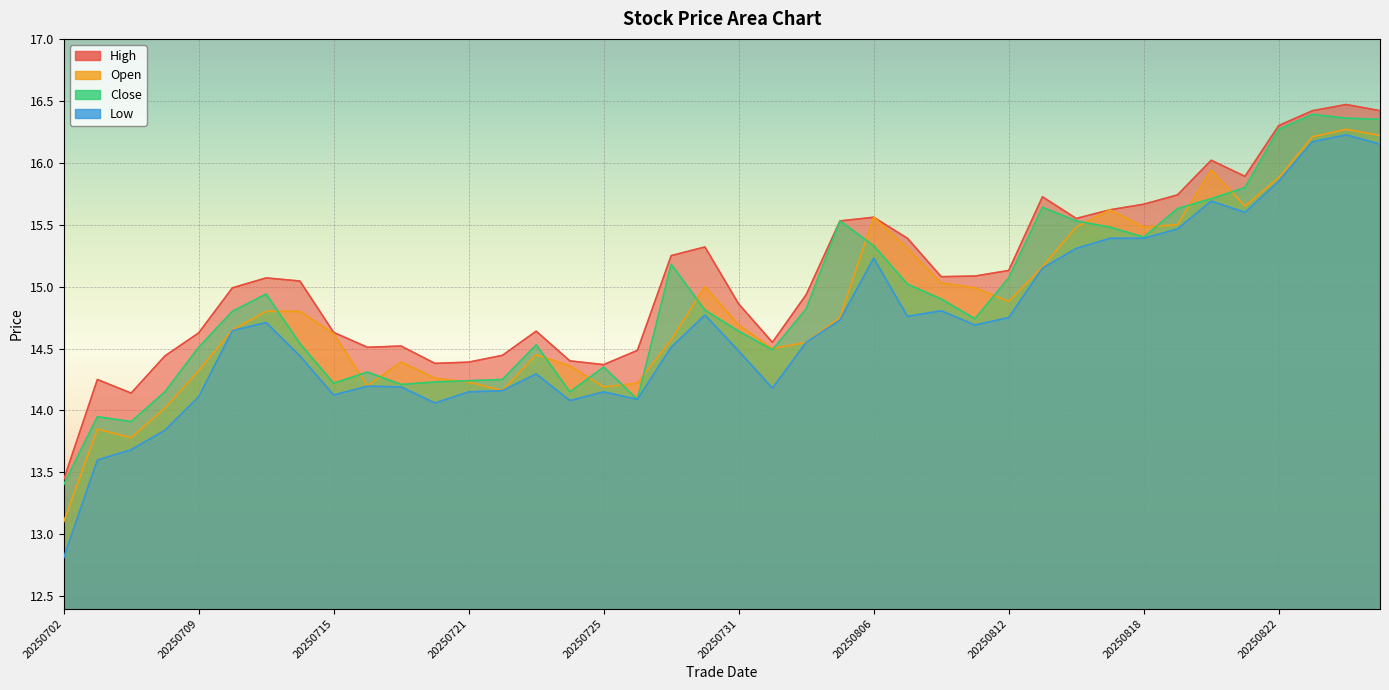

Reading left to right, transcribe all the data shown in this chart.

high: 13.4	14.2	14.1	14.4	14.6	15.0	15.1	15.0	14.6	14.5	14.5	14.4	14.4	14.4	14.6	14.4	14.4	14.5	15.2	15.3	14.9	14.6	14.9	15.5	15.6	15.4	15.1	15.1	15.1	15.7	15.6	15.6	15.7	15.7	16.0	15.9	16.3	16.4	16.5	16.4
open: 13.1	13.8	13.8	14.0	14.3	14.7	14.8	14.8	14.6	14.2	14.4	14.3	14.2	14.2	14.4	14.4	14.2	14.2	14.6	15.0	14.7	14.5	14.6	14.8	15.6	15.3	15.0	15.0	14.9	15.2	15.5	15.6	15.5	15.5	15.9	15.7	15.9	16.2	16.3	16.2
close: 13.4	13.9	13.9	14.2	14.5	14.8	14.9	14.5	14.2	14.3	14.2	14.2	14.2	14.2	14.5	14.2	14.3	14.1	15.2	14.8	14.6	14.5	14.8	15.5	15.3	15.0	14.9	14.7	15.1	15.6	15.5	15.5	15.4	15.6	15.7	15.8	16.3	16.4	16.4	16.4
low: 12.8	13.6	13.7	13.8	14.1	14.6	14.7	14.4	14.1	14.2	14.2	14.1	14.2	14.2	14.3	14.1	14.2	14.1	14.5	14.8	14.5	14.2	14.6	14.7	15.2	14.8	14.8	14.7	14.8	15.1	15.3	15.4	15.4	15.5	15.7	15.6	15.8	16.2	16.2	16.1